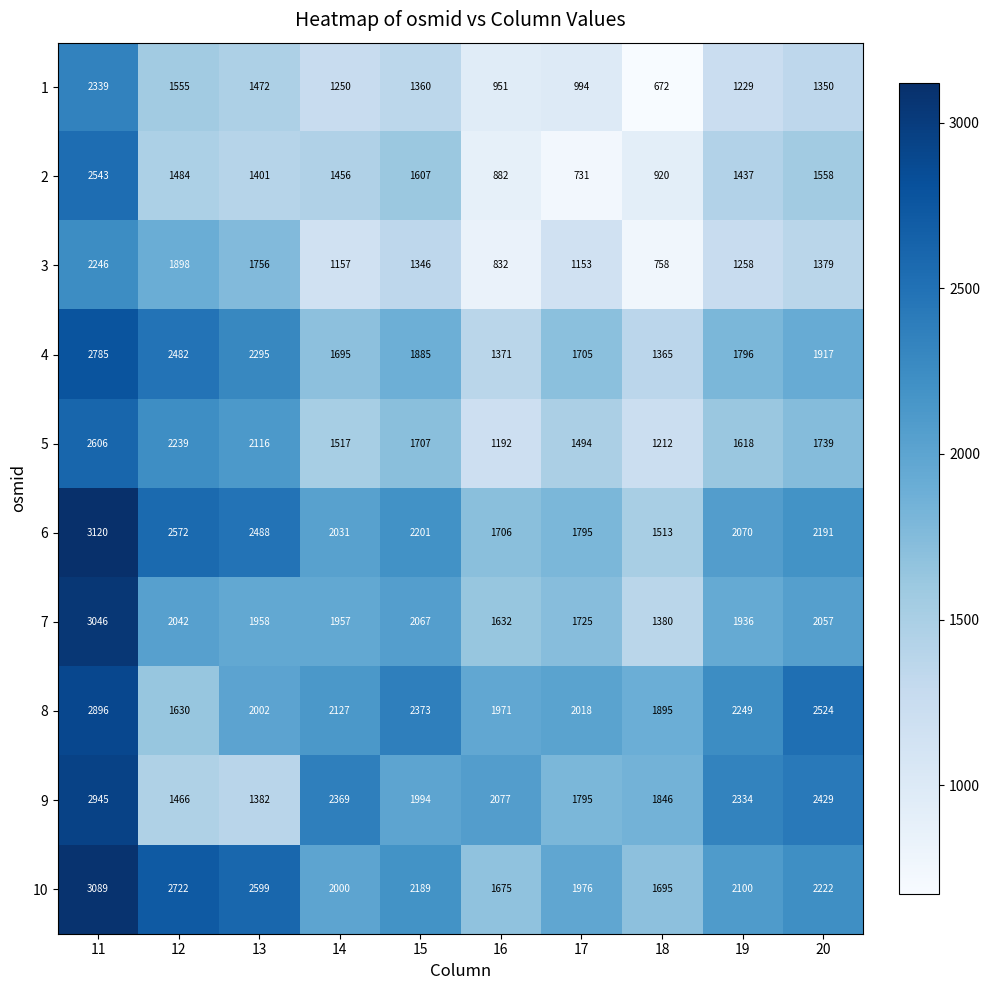

The value of 8 at 15 is 2373. True or false?

True